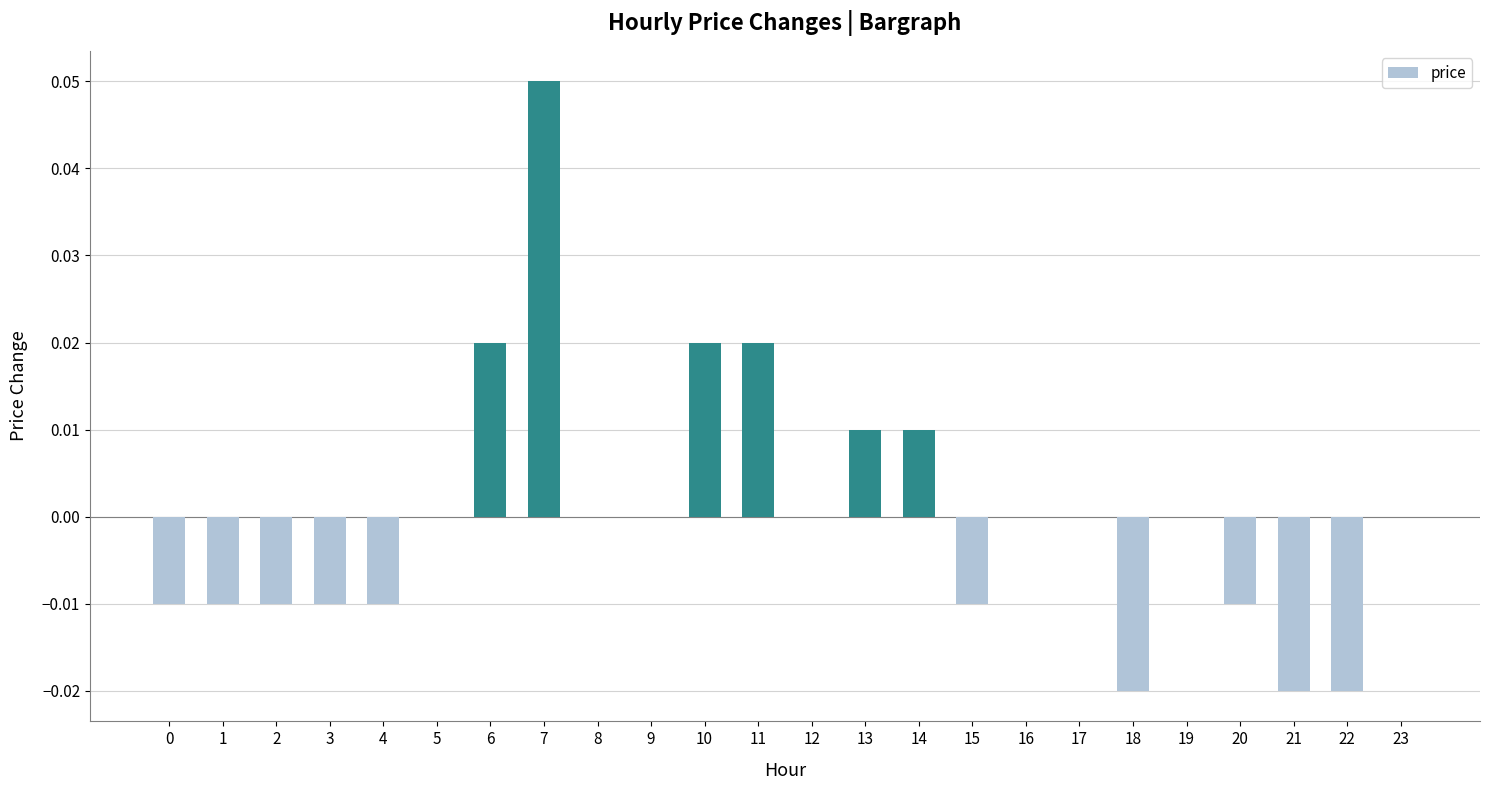

How many distinct data groups are displayed?

1